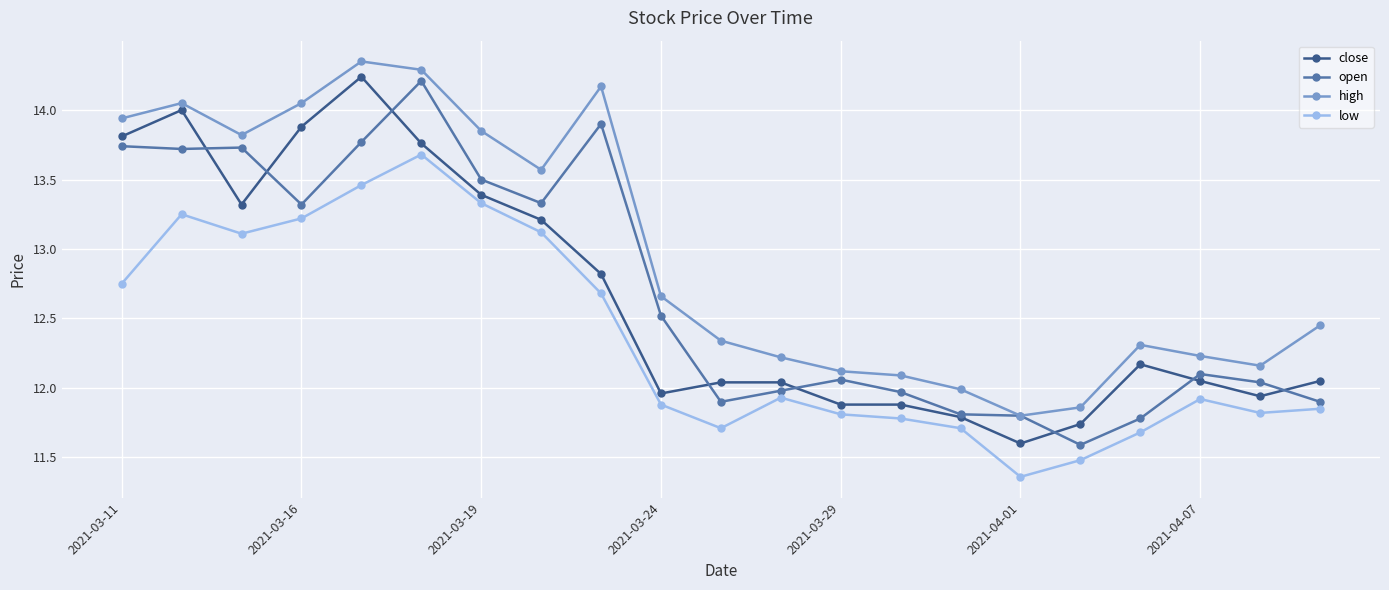

At how many categories does at least one series exceed 13?

9